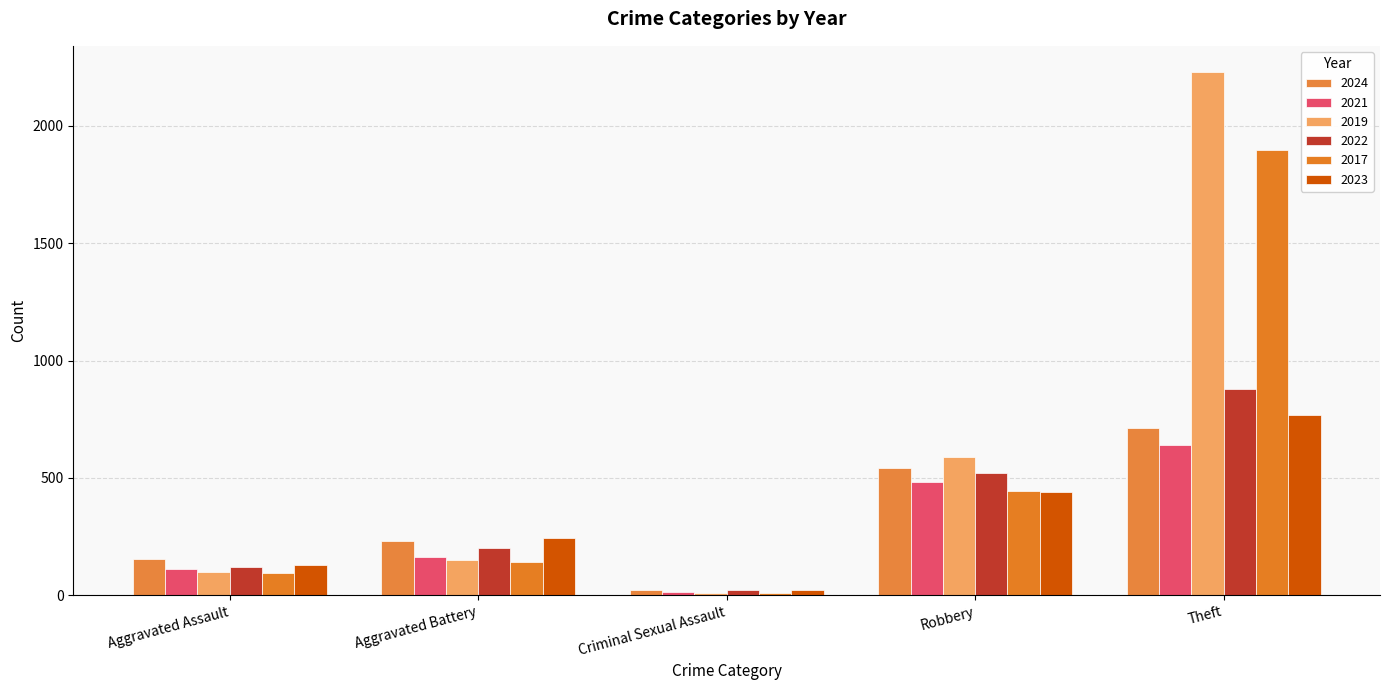

Are the bars grouped side by side (vs. stacked)?

Yes